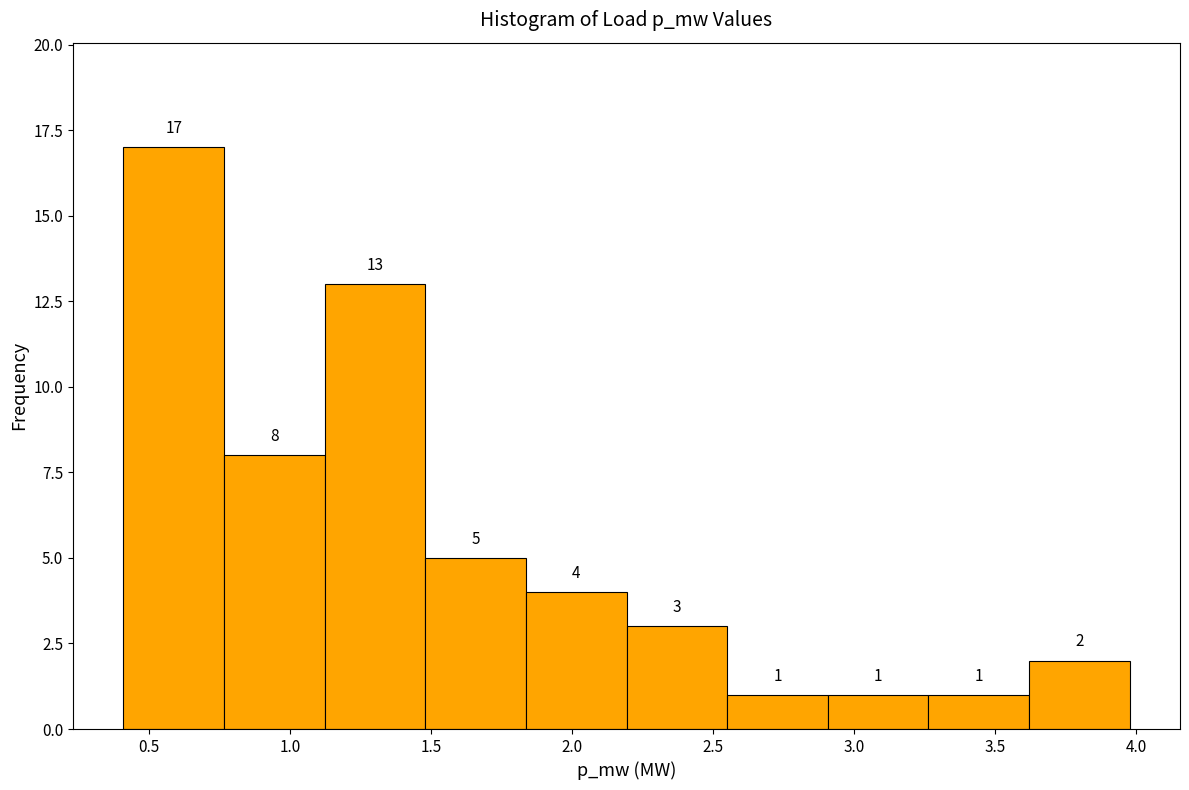

What is the height of the bar covering 2.20 to 2.55 on the x-axis? The bar edges are not printed on the chart, so give them approximately, as read against the axis.

3